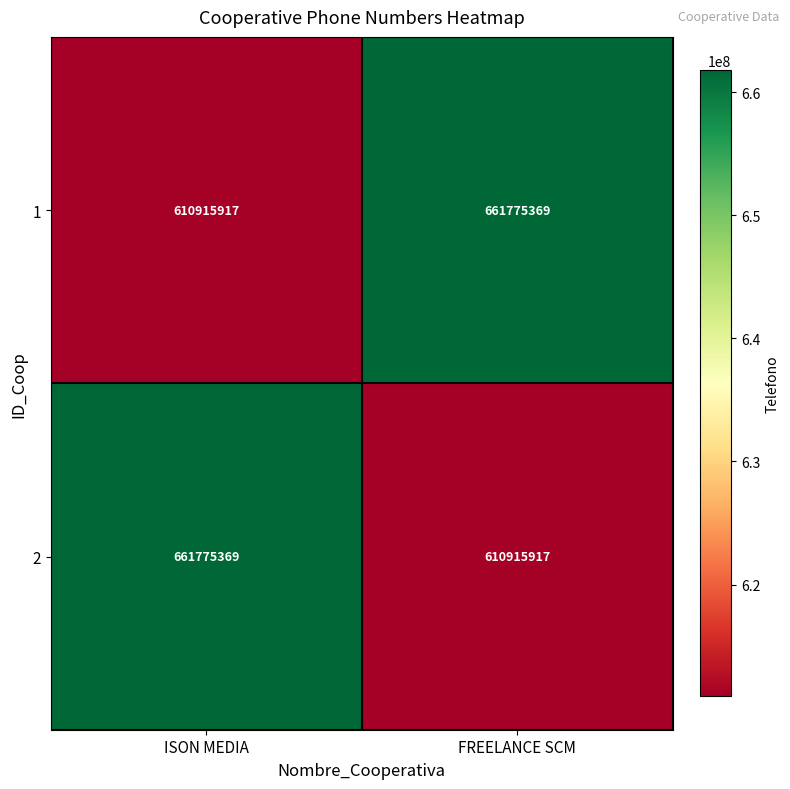

What is the difference between the highest and lowest values at ISON MEDIA?

50859452